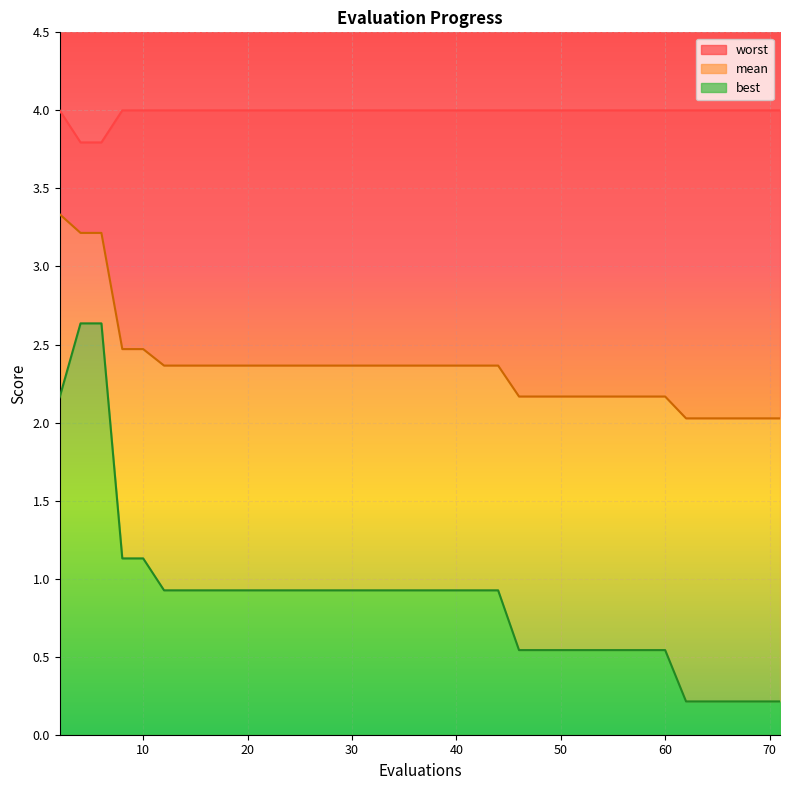

Which series has the widest spread of values?

best